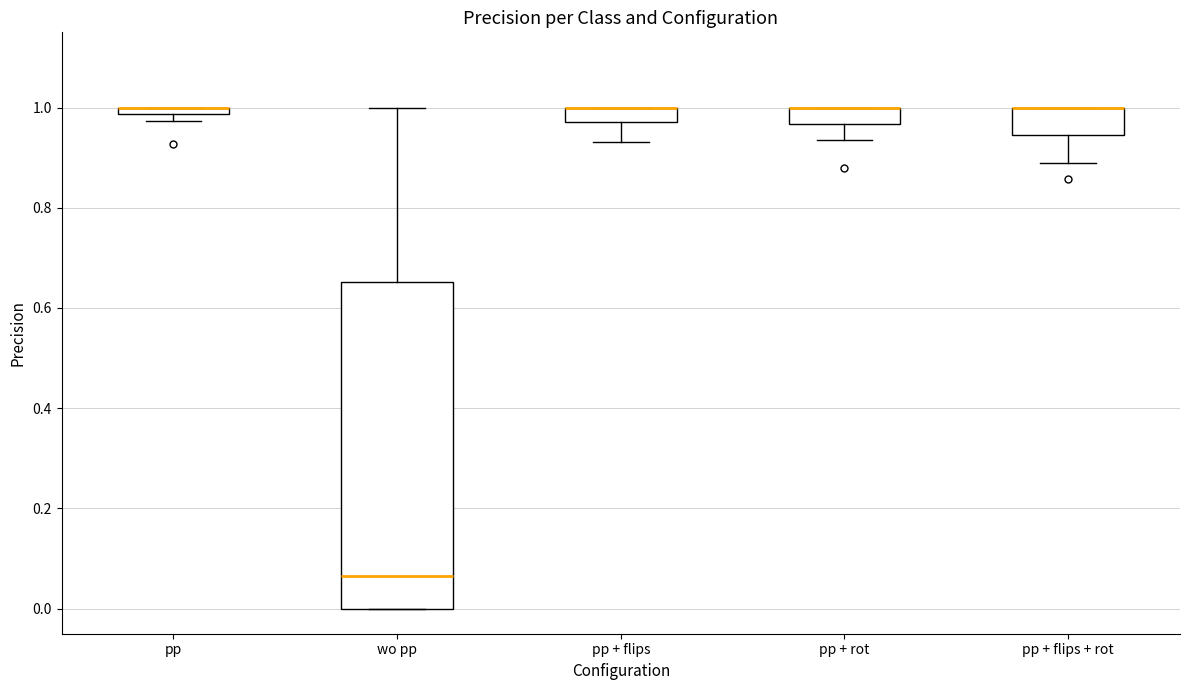

Which box is the tallest, from its lower edge to its upper edge?

wo pp